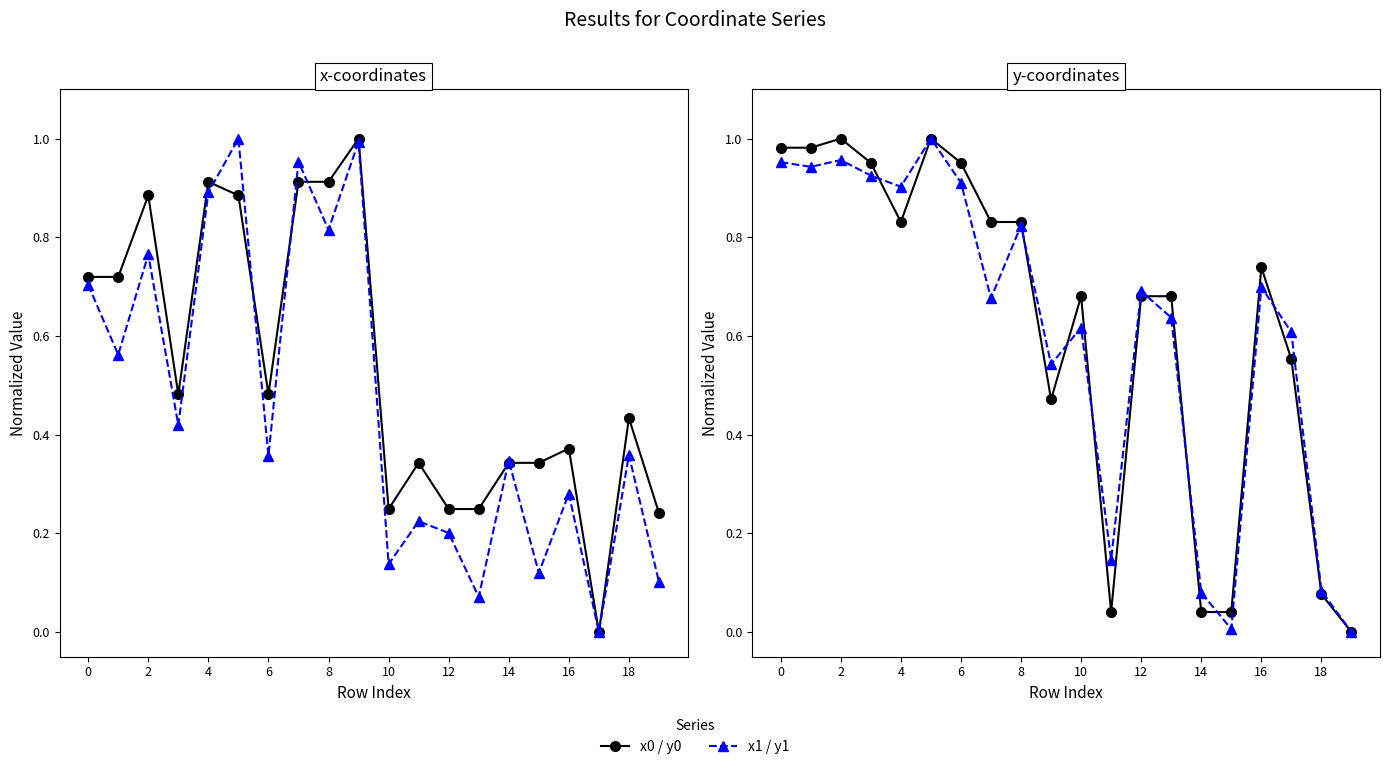

At 2, list the series in order from largest to smallest.

y0, y1, x0, x1